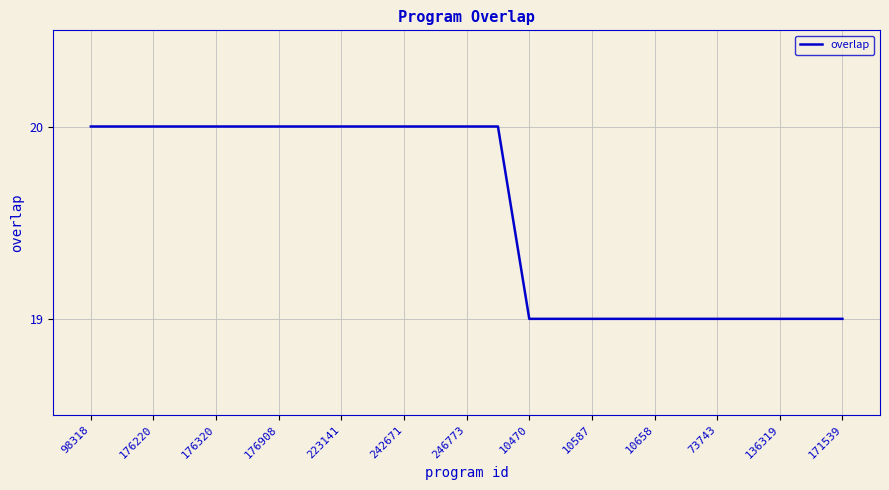

What is the greatest value displayed?

20